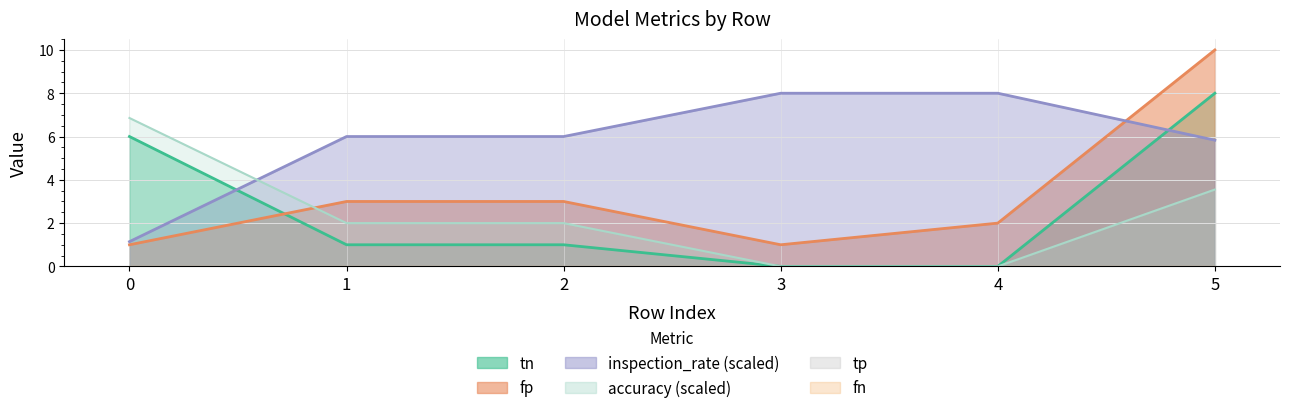

At which label does fp first exceed 3?

5